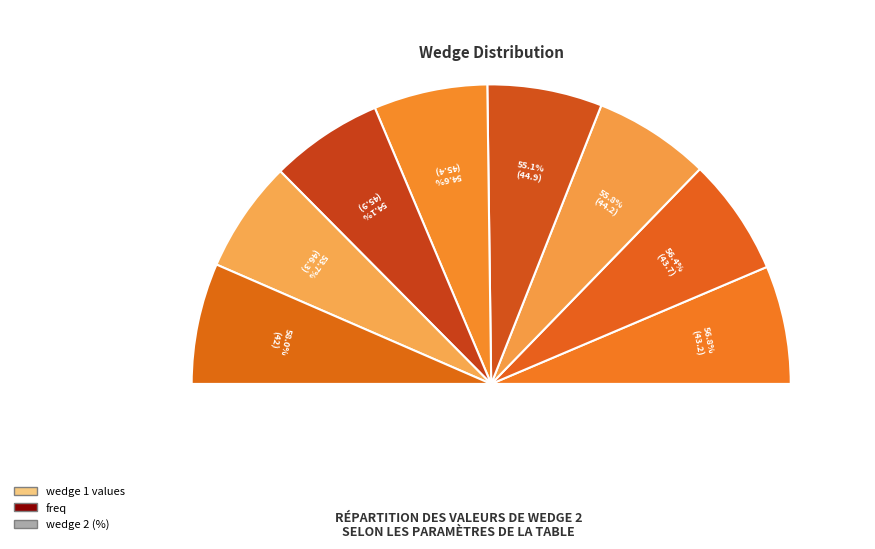

How much of the chart is everything except 45.4?

87.7%